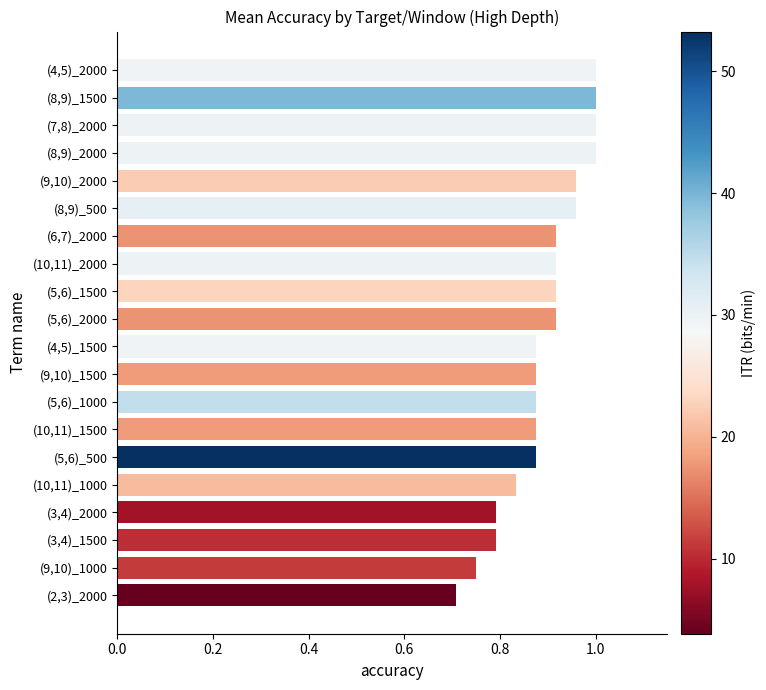

The value at (6,7)_2000 is 1.3. True or false?

False